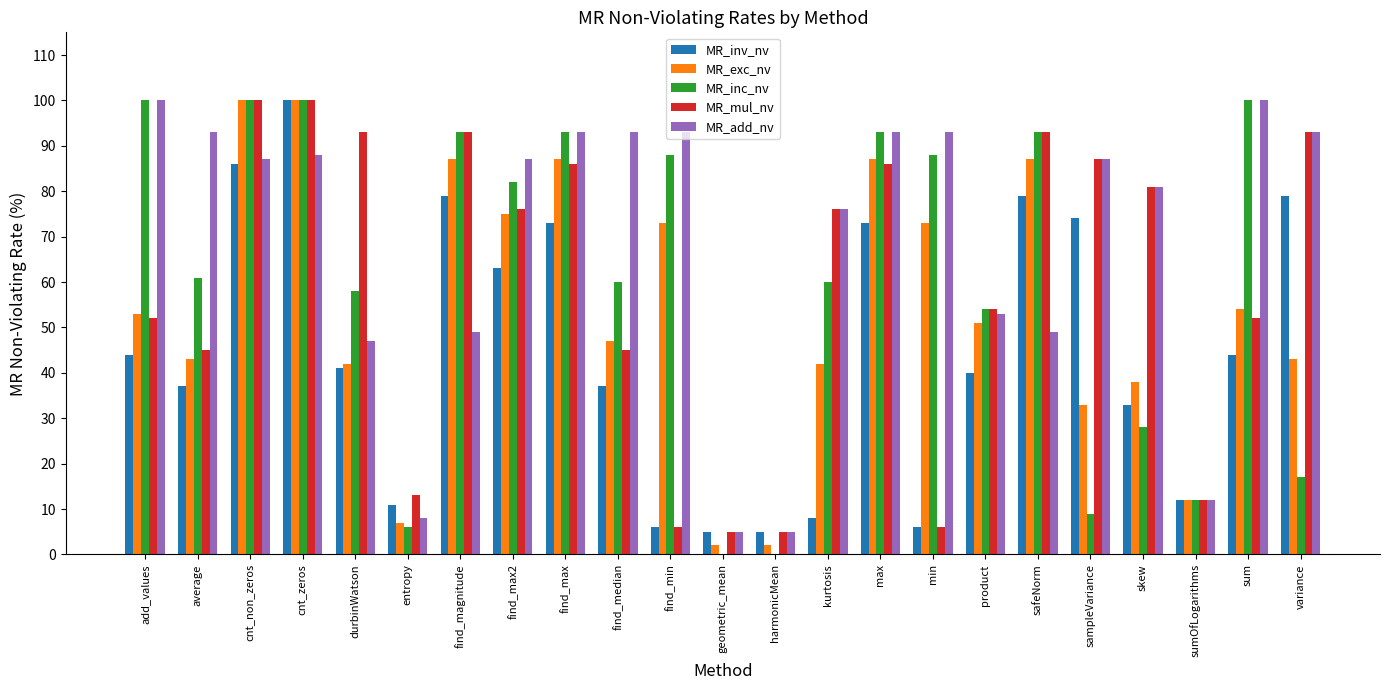

Does the chart contain stacked bars?

No